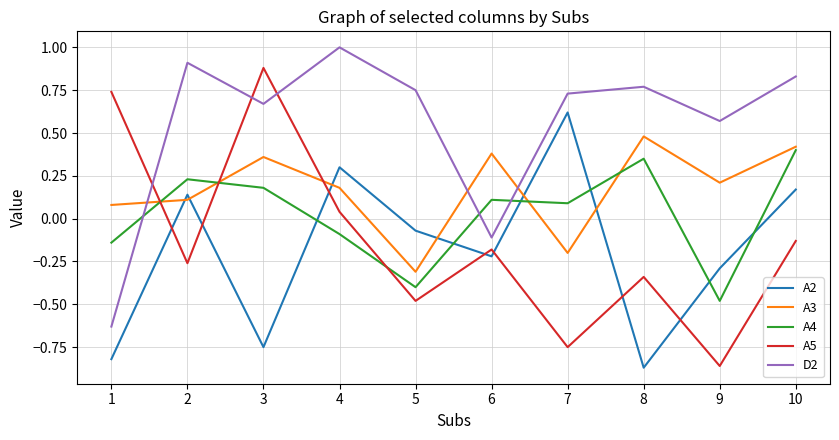

At which label does A2 first exceed 0?

2